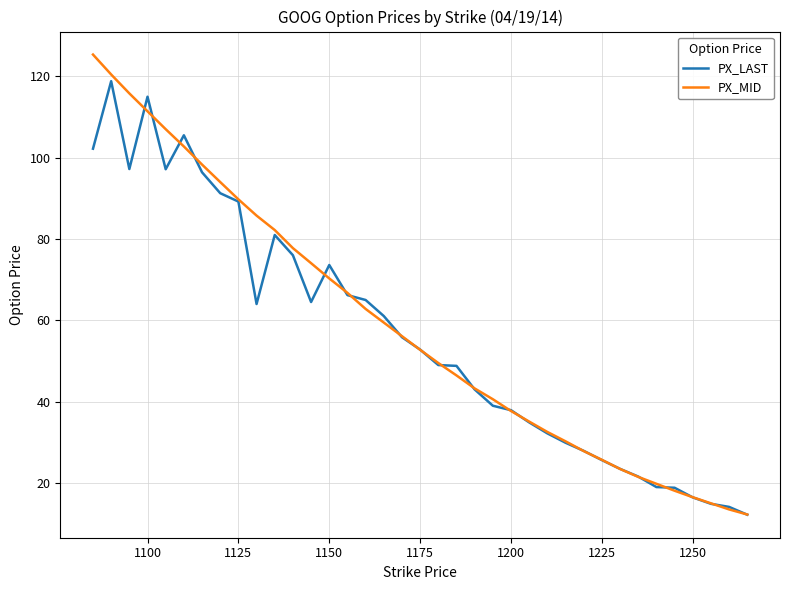

What are all the series names shown in the legend?

PX_LAST, PX_MID